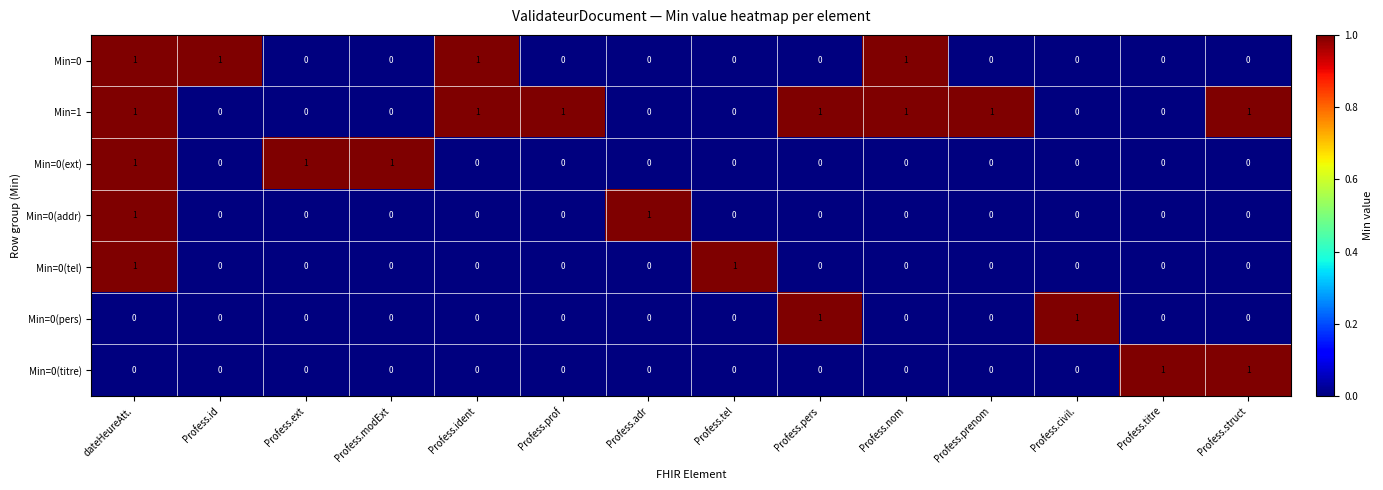

The Min=0(addr) series shows 1 at Profess.struct. True or false?

False